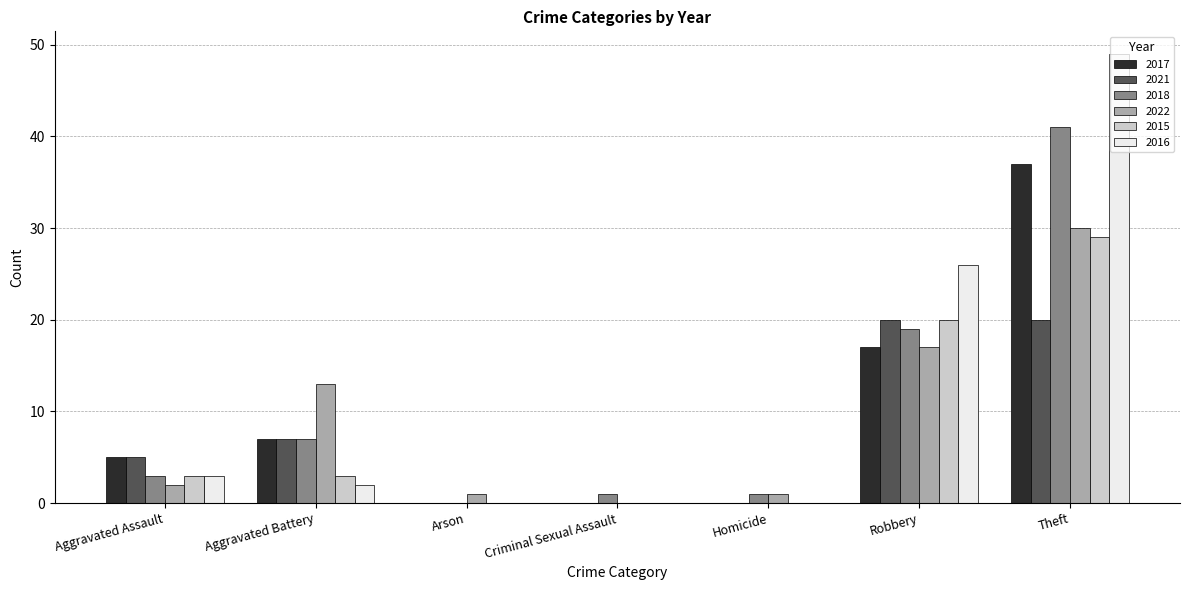

The value of 2015 at Arson is 12. True or false?

False